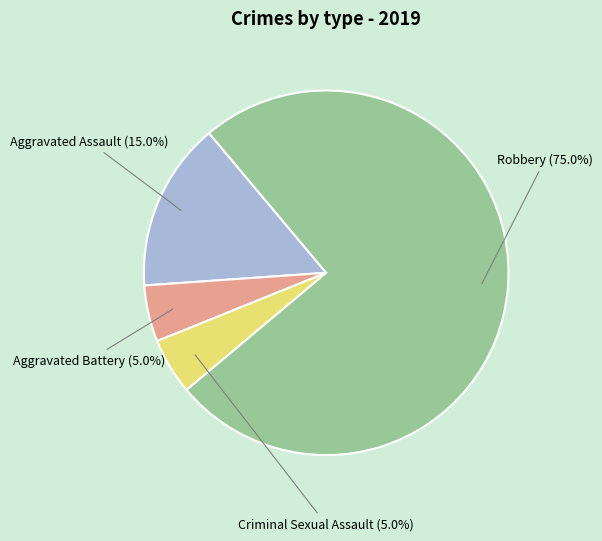

Between Aggravated Assault and Aggravated Battery, which is larger?

Aggravated Assault